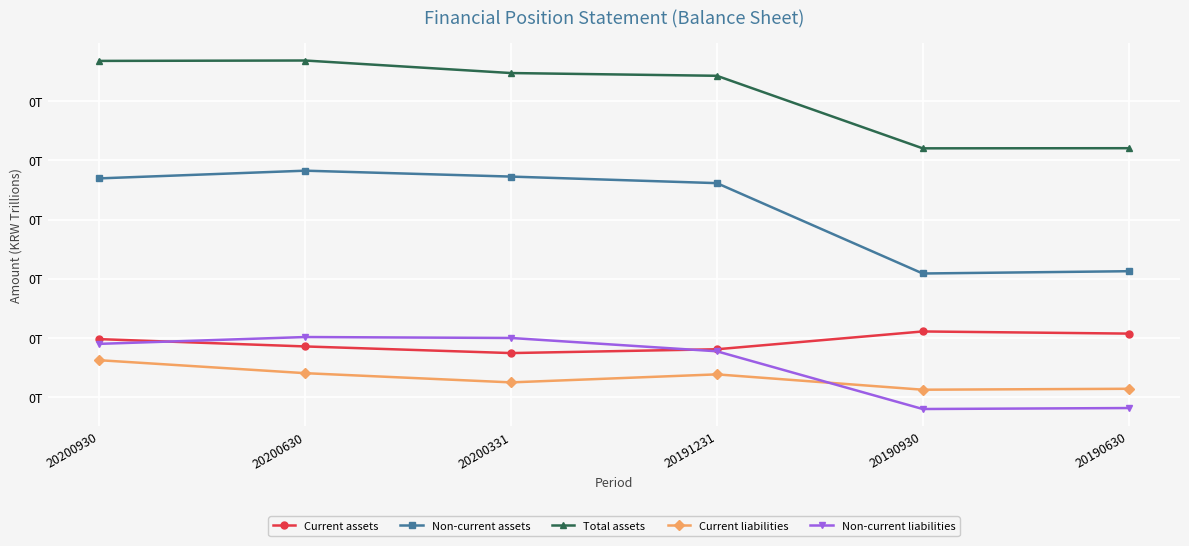

Does the chart display data point markers on the line(s)?

Yes